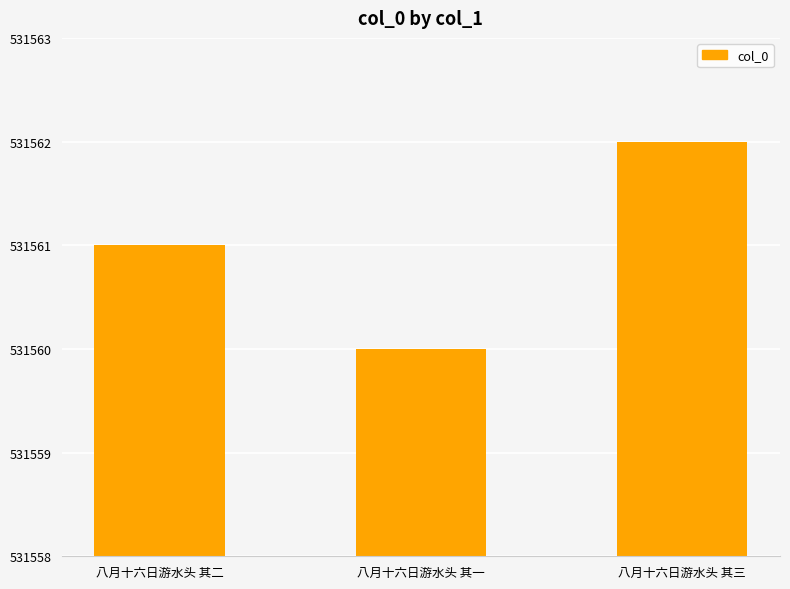

What is the smallest value displayed?

531560